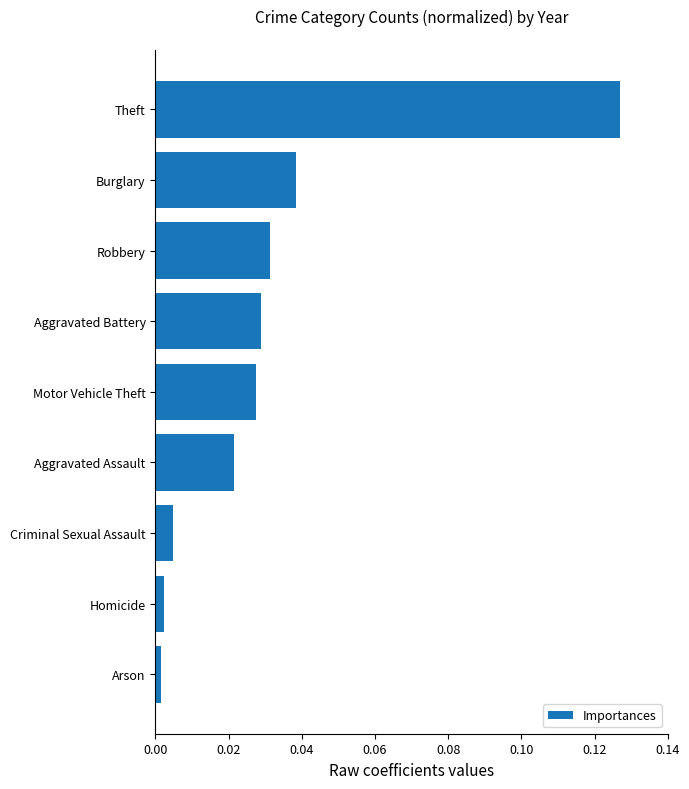

At which category does the chart reach its peak across all series?

Theft